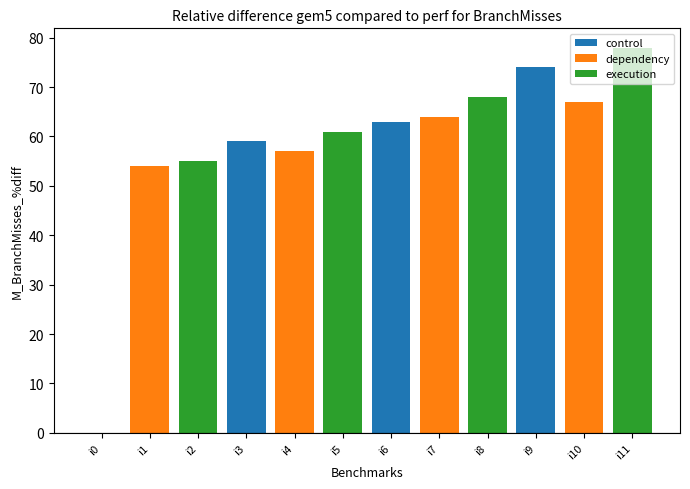

True or false: the data shows 67 at i10.

True